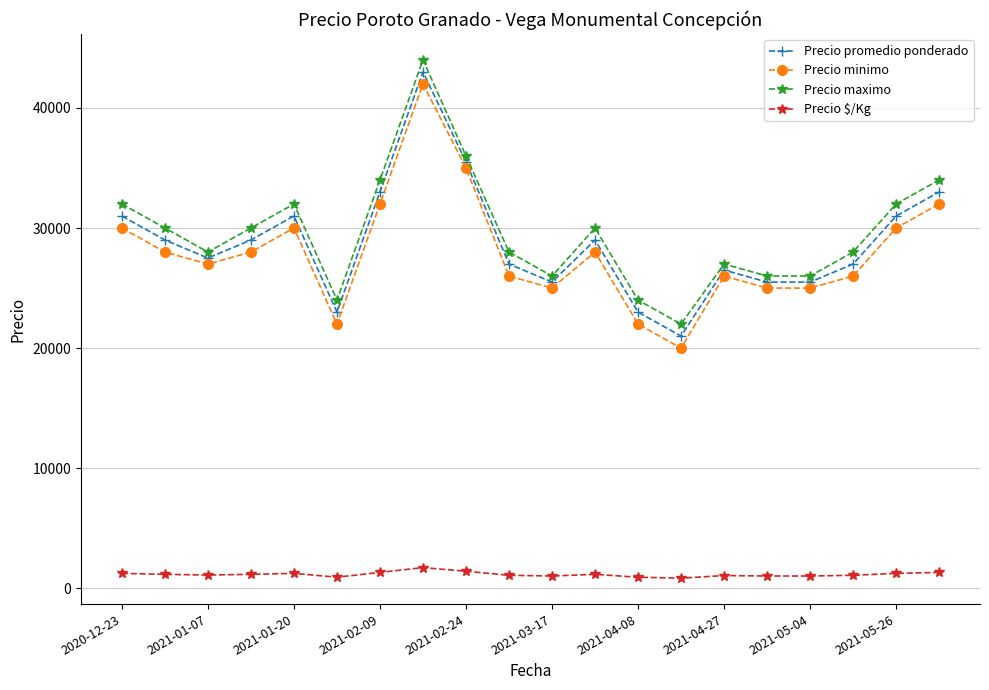

In Precio promedio ponderado, how many points are higher than both neighbors (excluding endpoints)?

4